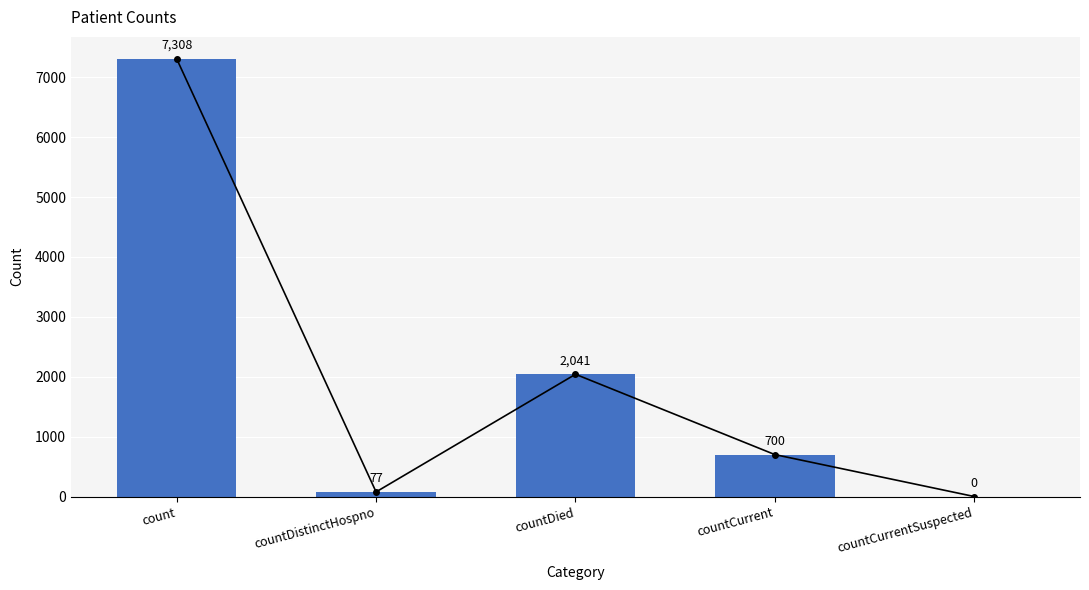

Reading right to left, transcribe all the data shown in this chart.

0	700	2041	77	7308